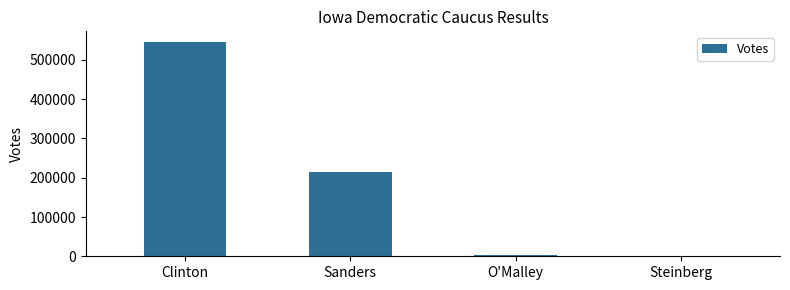

What is the maximum value shown in the chart?

545674